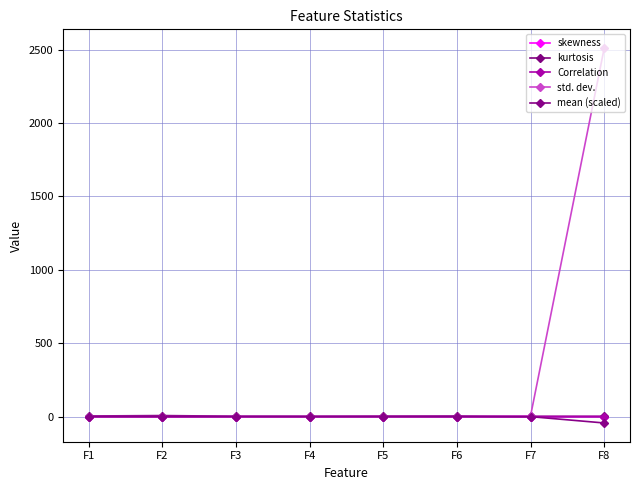

Count the number of categories in the chart.

8